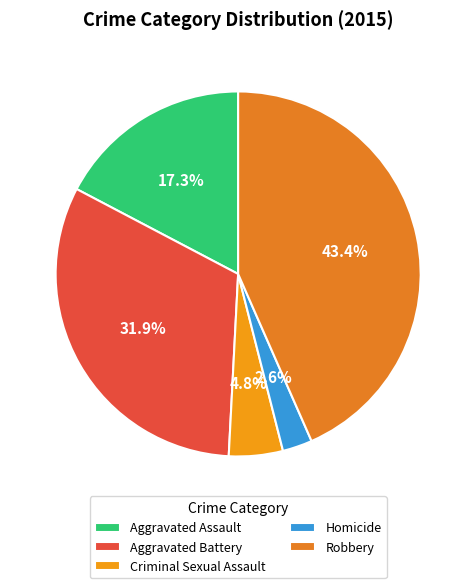

True or false: Aggravated Battery accounts for 32% of the total.

True